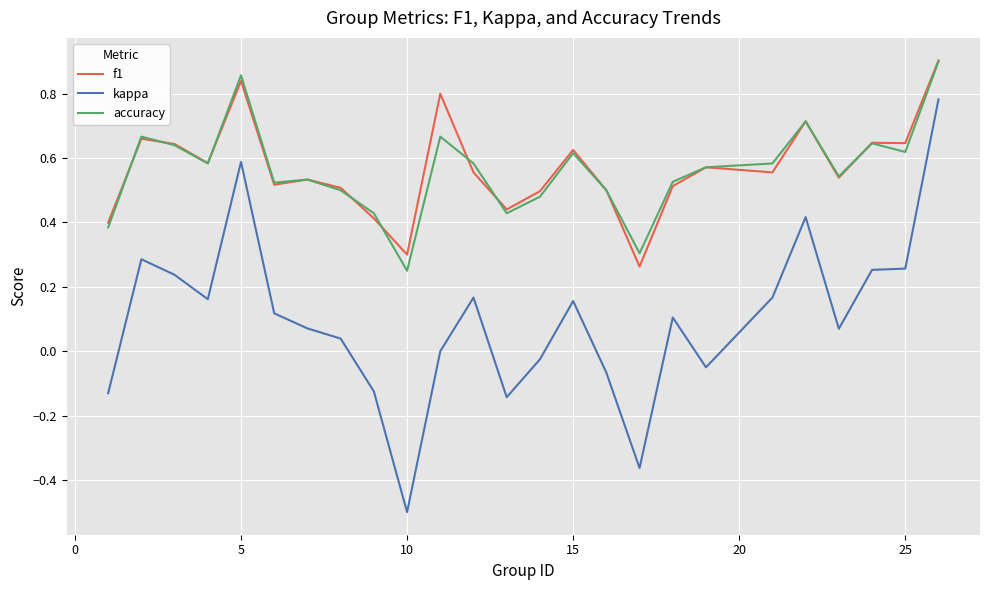

What is the smallest value displayed?

-0.5